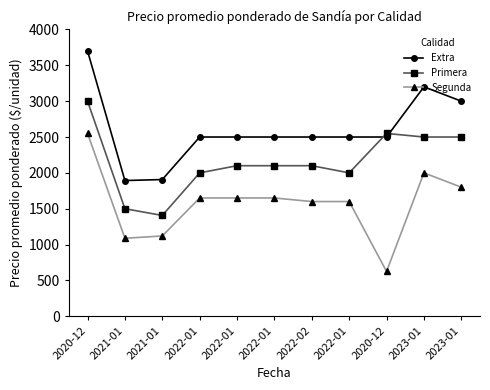

True or false: Segunda and Primera cross at least once.

False